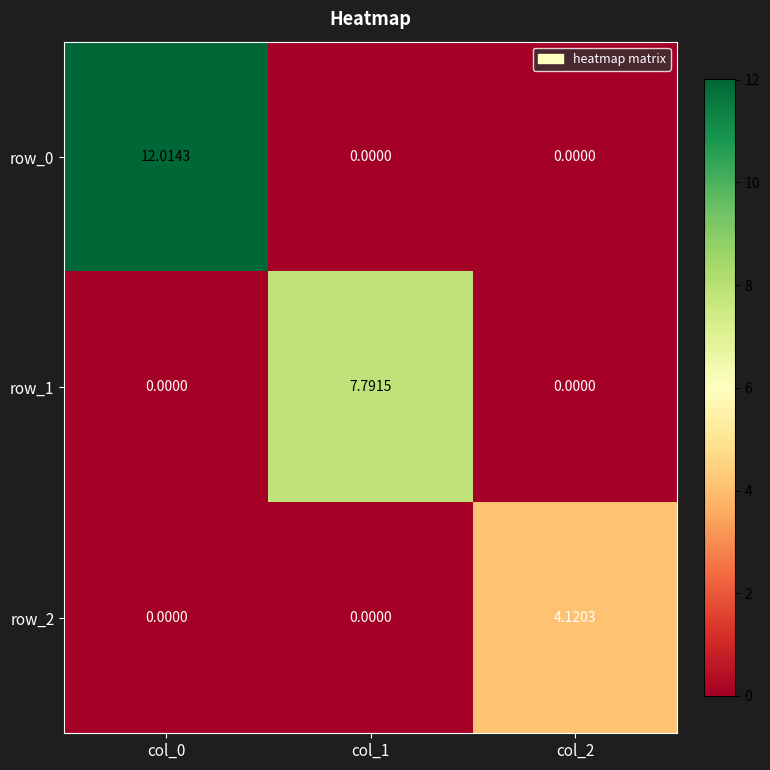

What is the total value across all series at col_1?

7.8